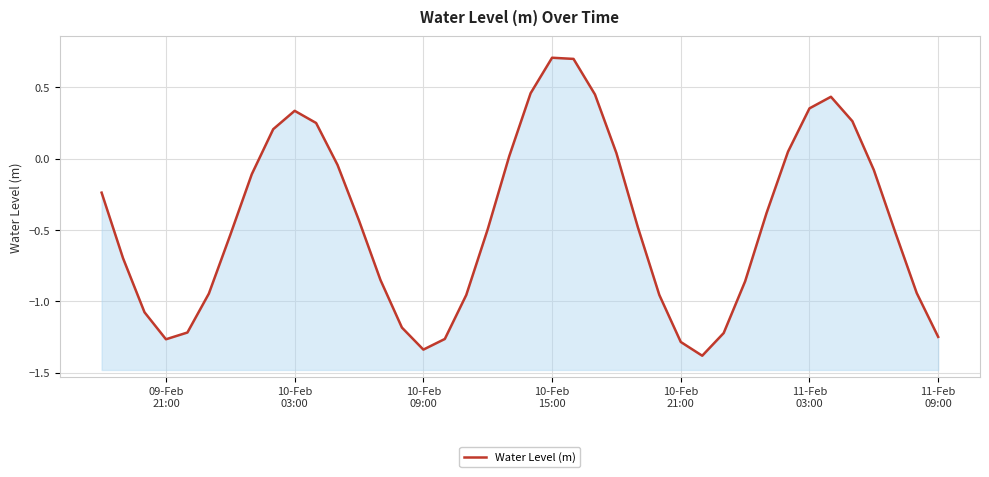

What is the sum of all values?

-17.7